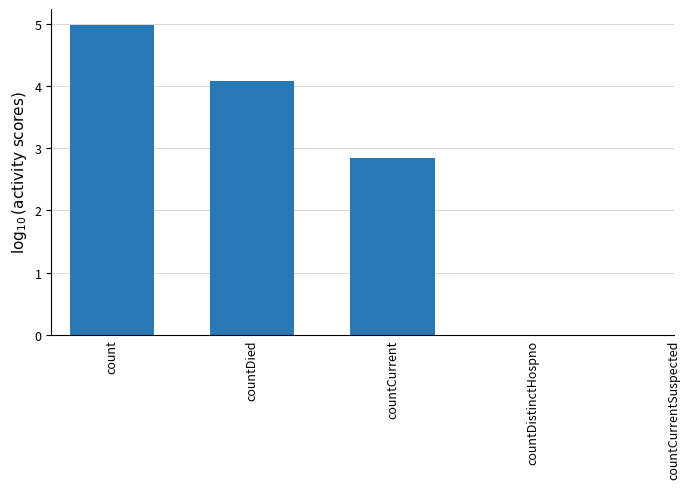

How many values exceed 4?

2